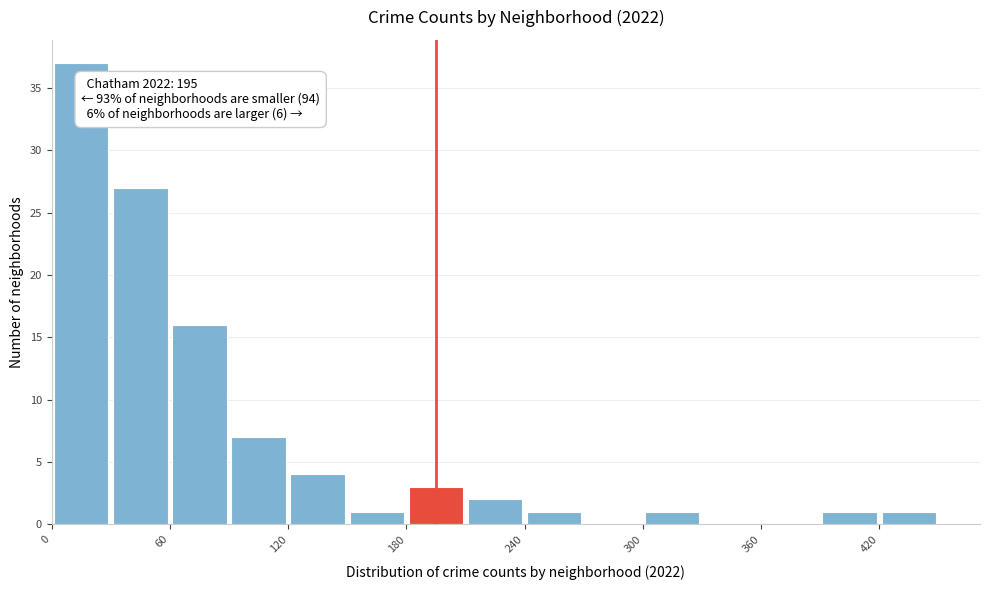

Around what value on the x-axis is the tallest bar? Give the approximate position of its centre, as read against the axis.

20